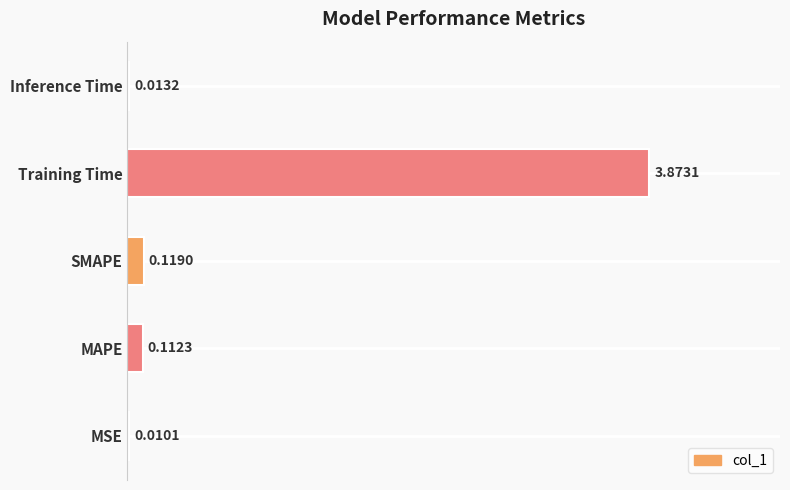

What is the sum of all values?

4.1